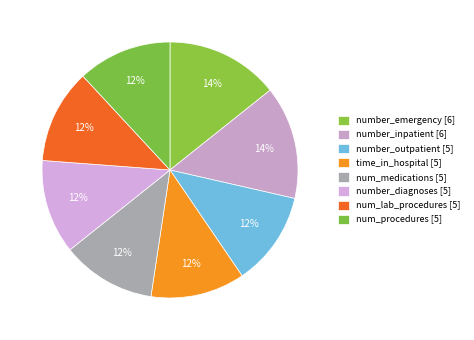

Count the number of slices in the pie.

8